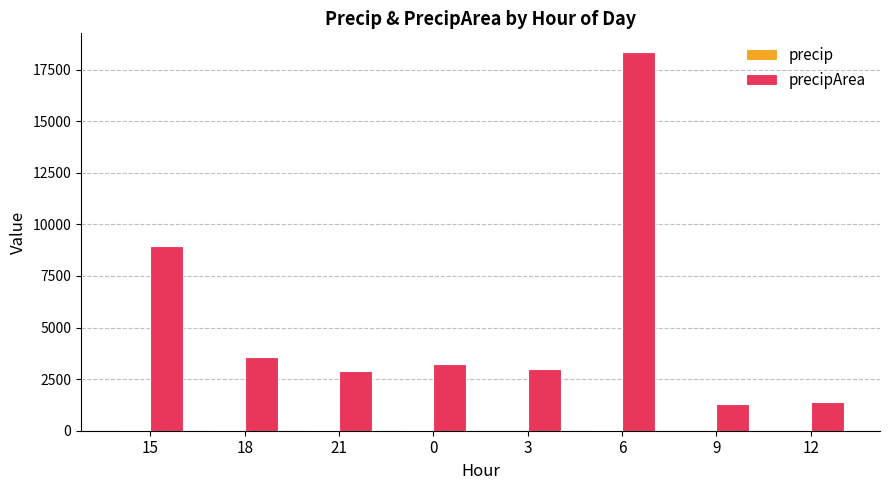

What is the spread (max minus min) of values at 9?

1265.5